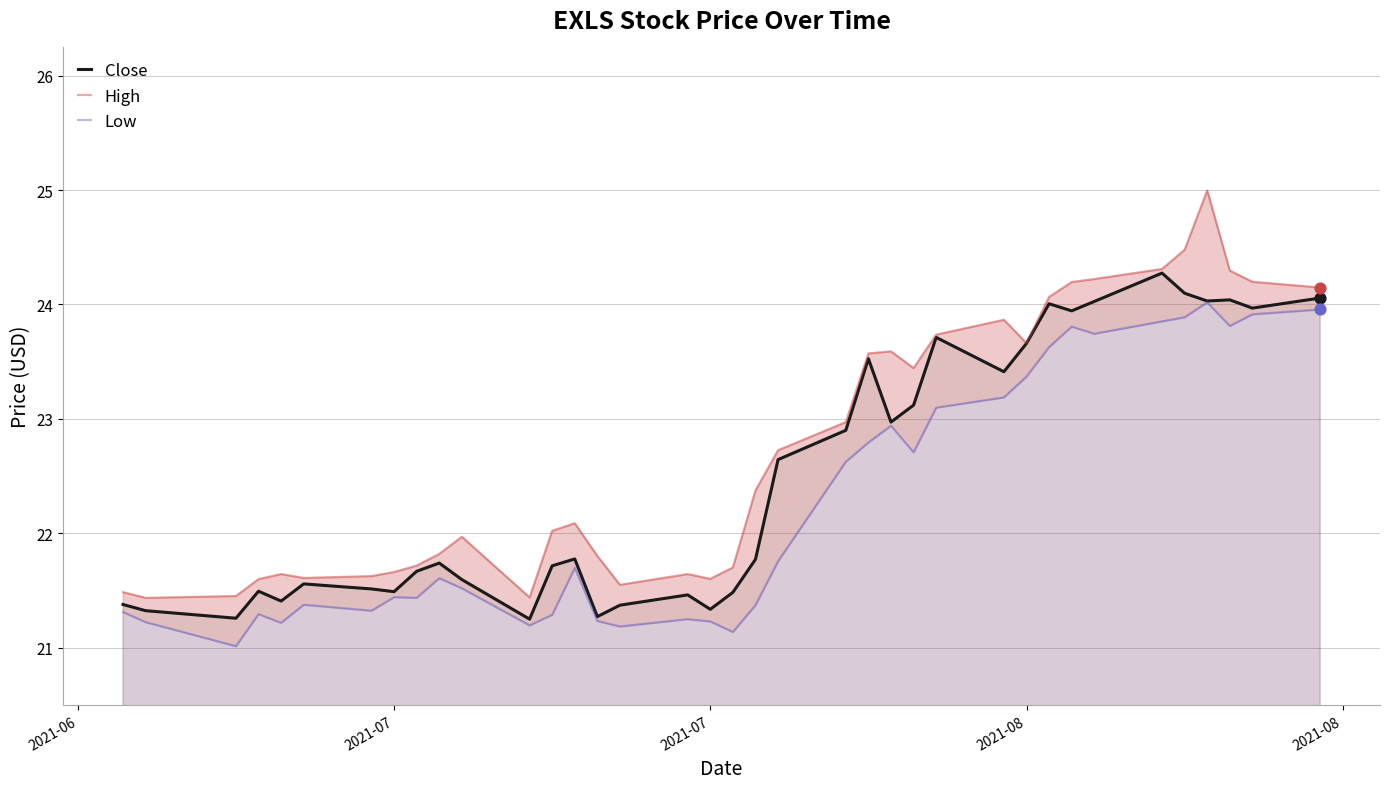

At how many categories does at least one series exceed 24?

9